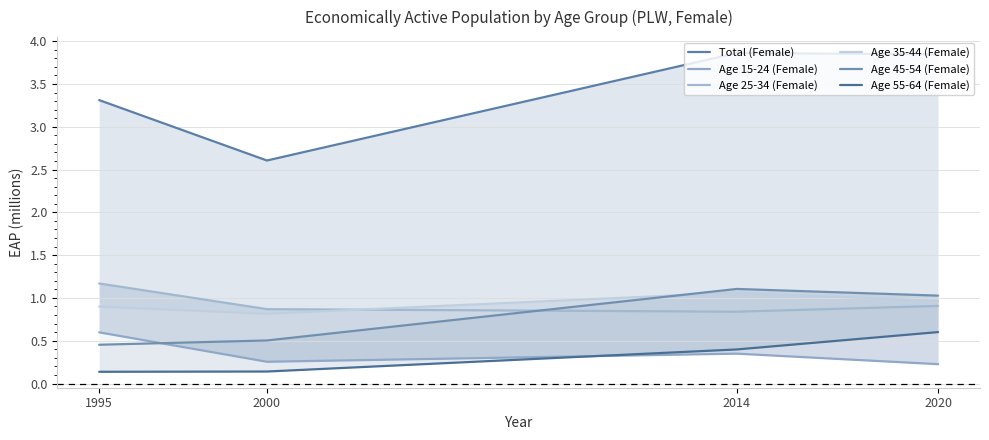

Between which two adjacent categories do Age 45-54 (Female) and Age 15-24 (Female) first intersect?

1995 and 2000